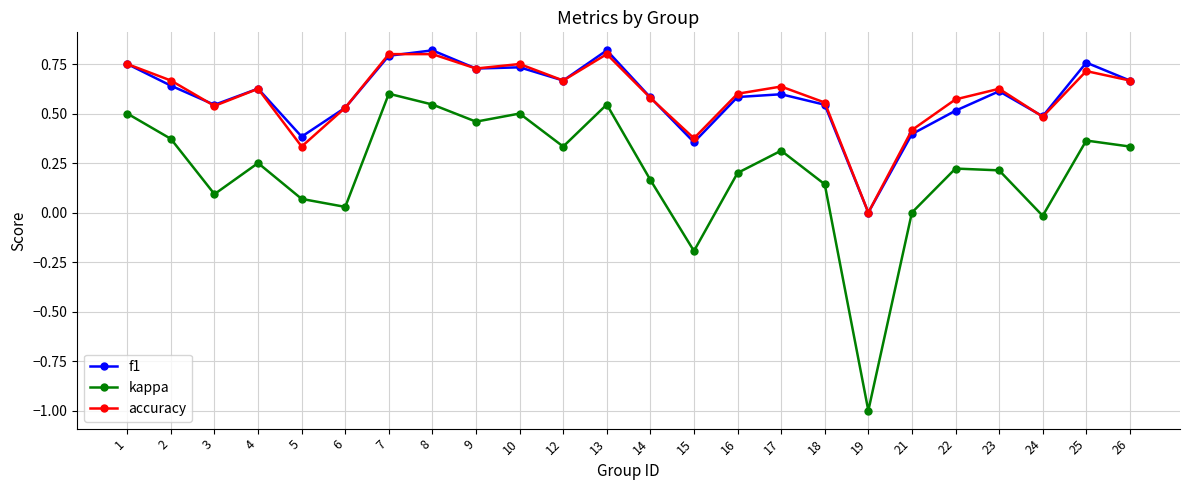

Is it true that kappa equals 0.6 at 21?

False